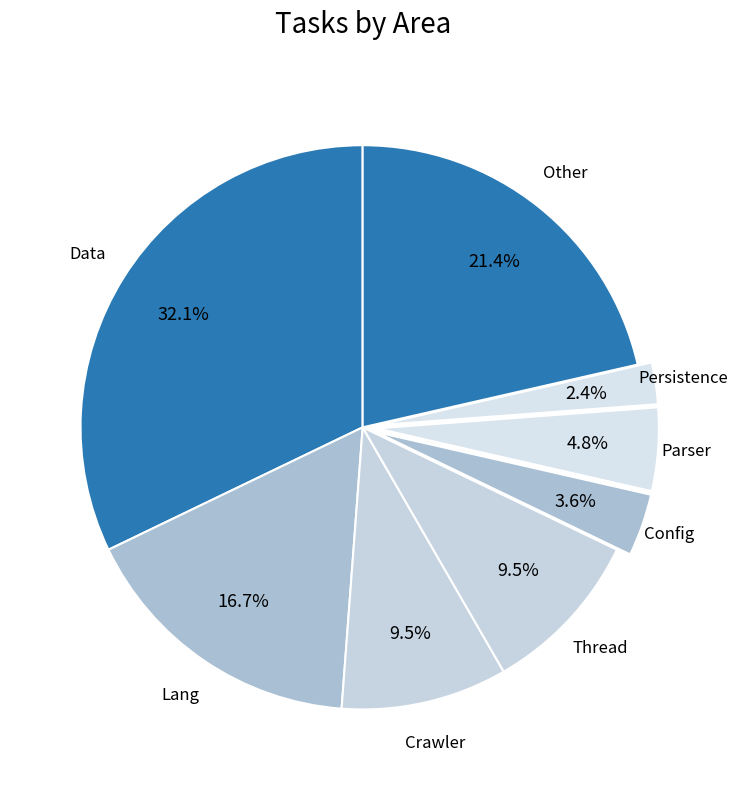

Which category has the smallest portion of the pie?

Persistence